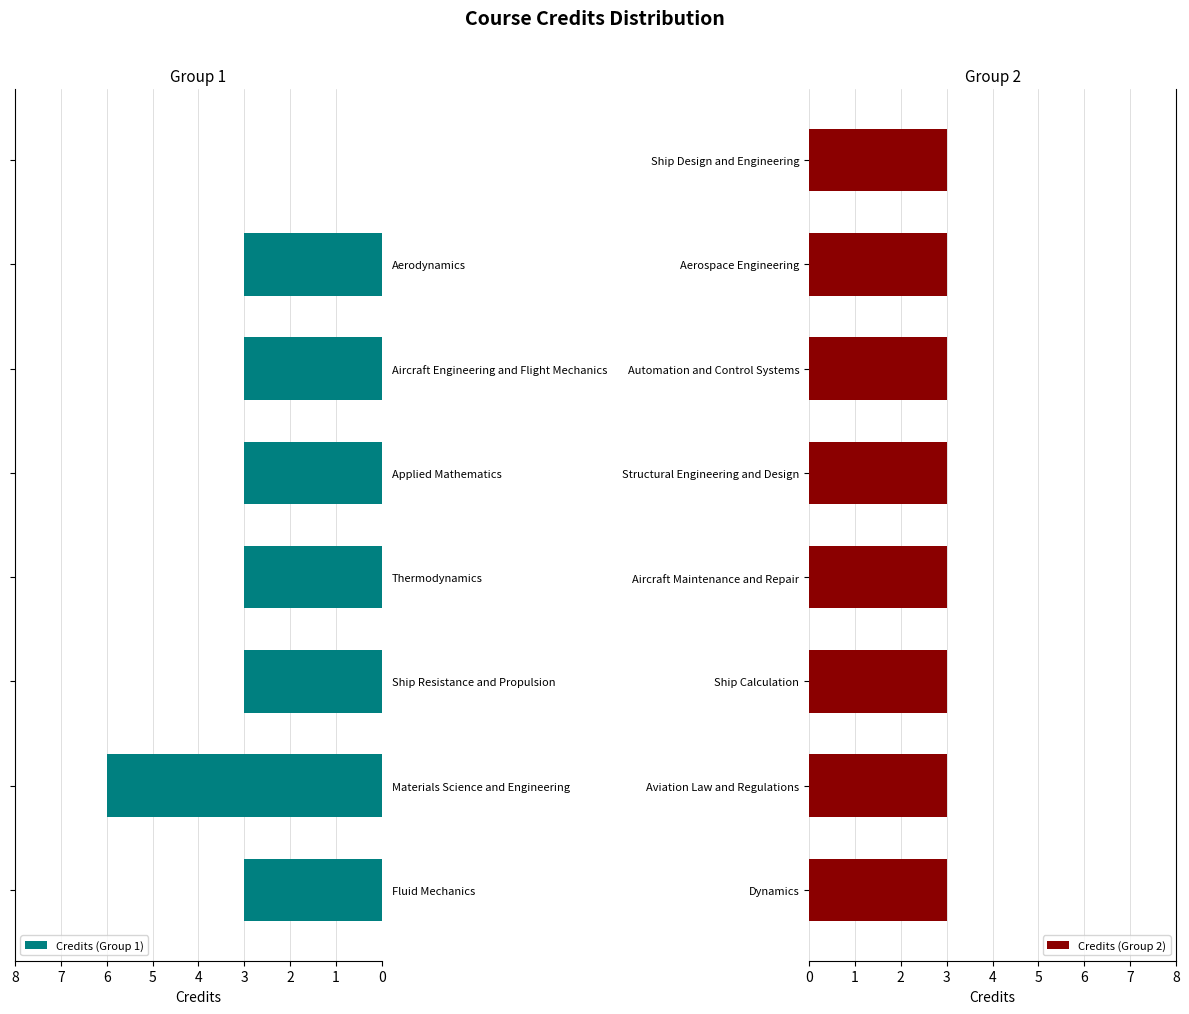

The value of Credits (Group 1) at Aerodynamics is 5. True or false?

False